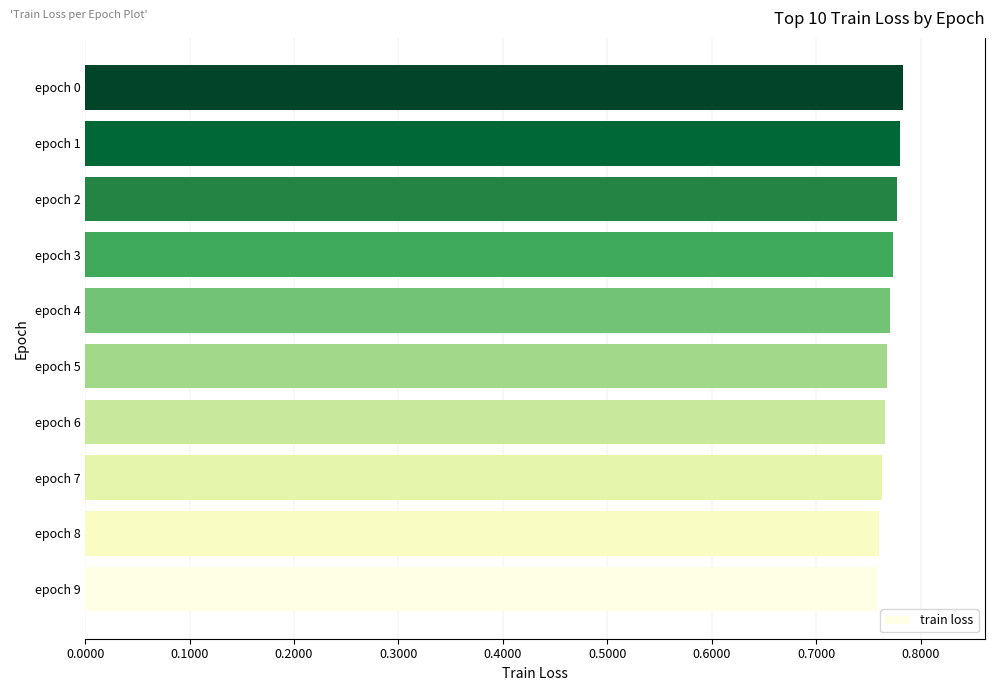

How many data points does each series have?

10